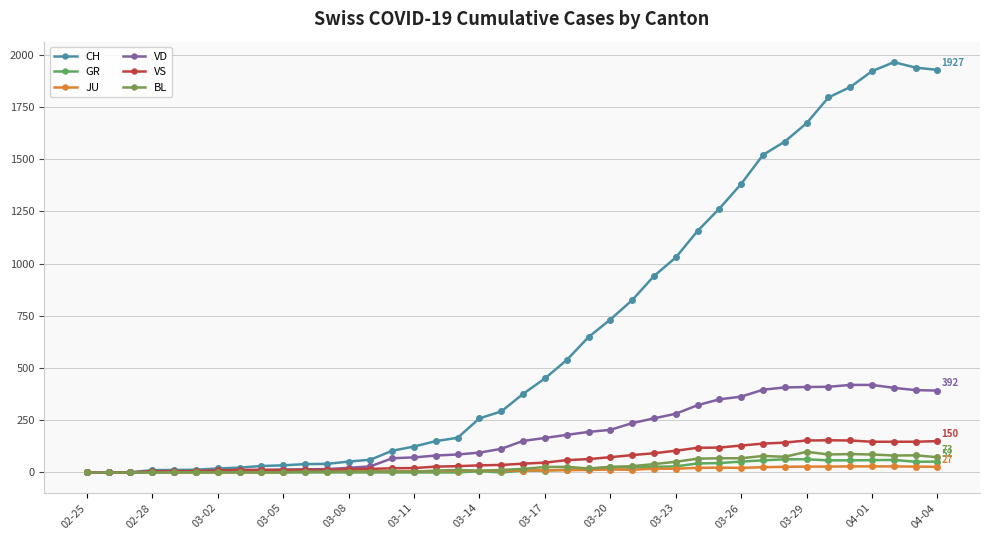

Rank the series by their maximum value, from highest to lowest.

CH, VD, VS, BL, GR, JU